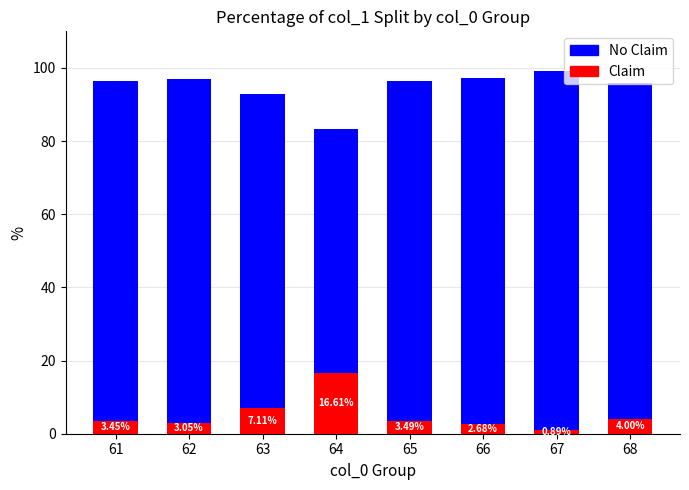

At how many categories does at least one series exceed 46?

8